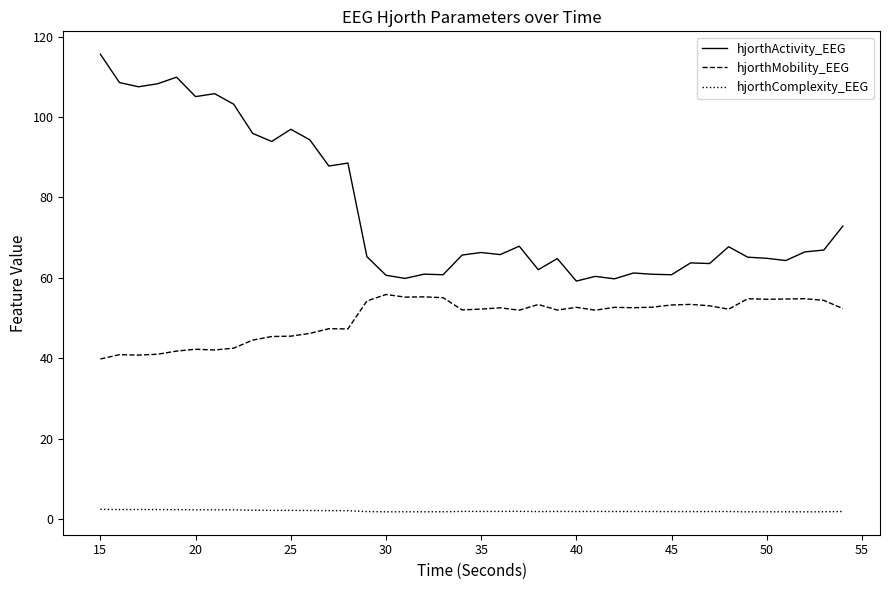

Which series has the largest total across all categories?

hjorthActivity_EEG